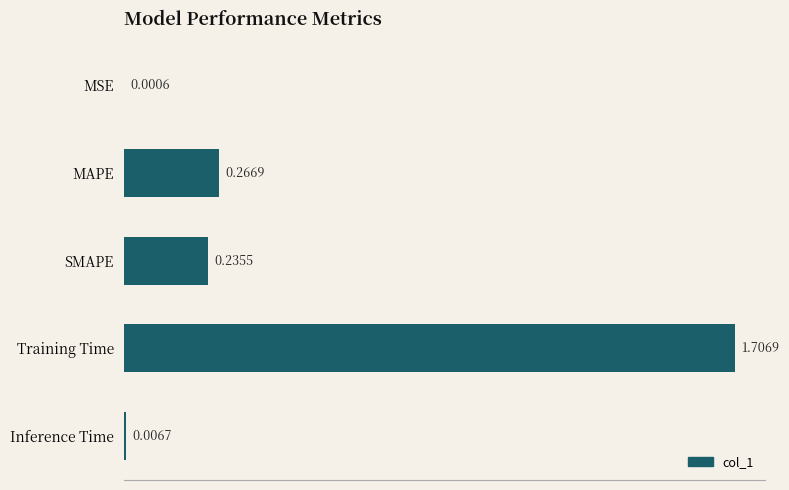

Where is the data nearest to the value 0?

MSE